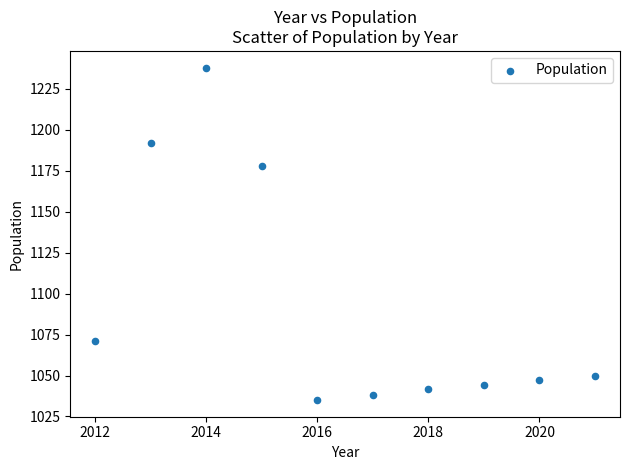

What Y value in the scatter plot is closest to 1136?

1178